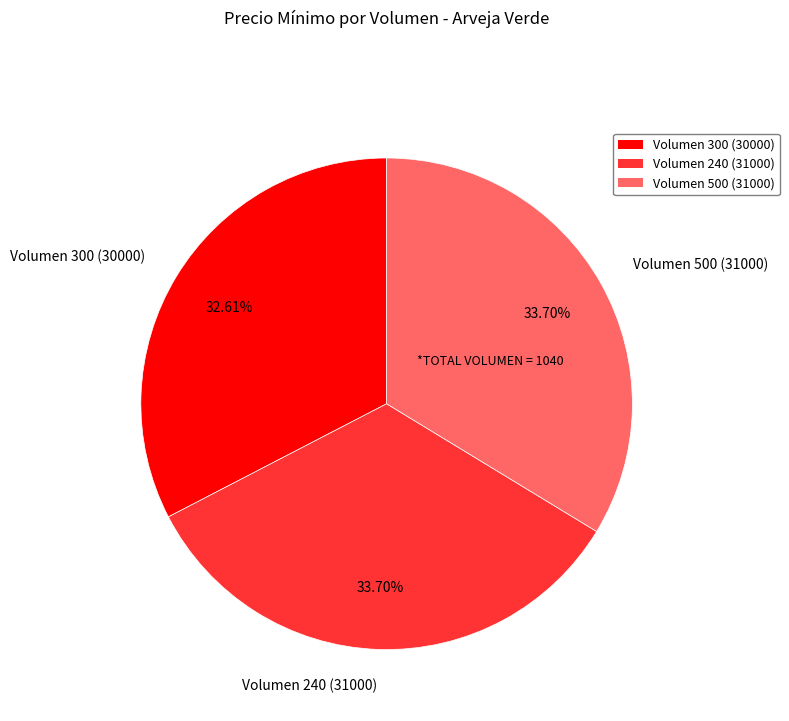

What is the smallest slice in the pie chart?

Volumen 300